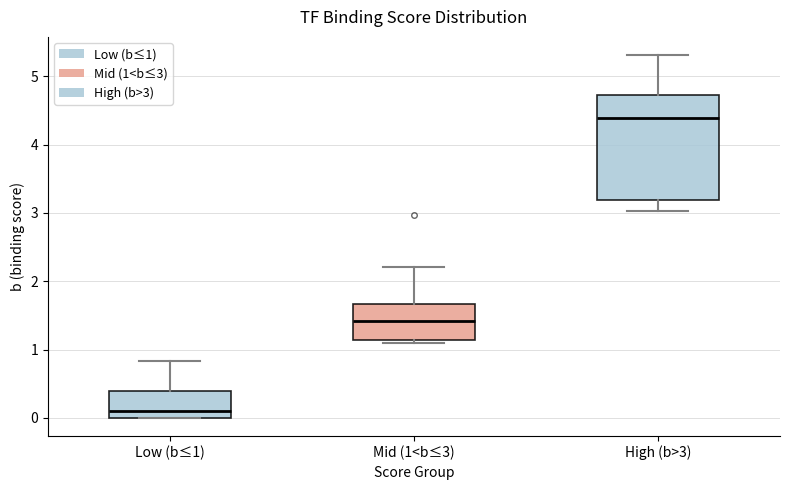

Where is the lower edge of the box for Low (b≤1) on the y-axis? The values are not printed on the chart, so give them approximately, as read against the axis.

0.0